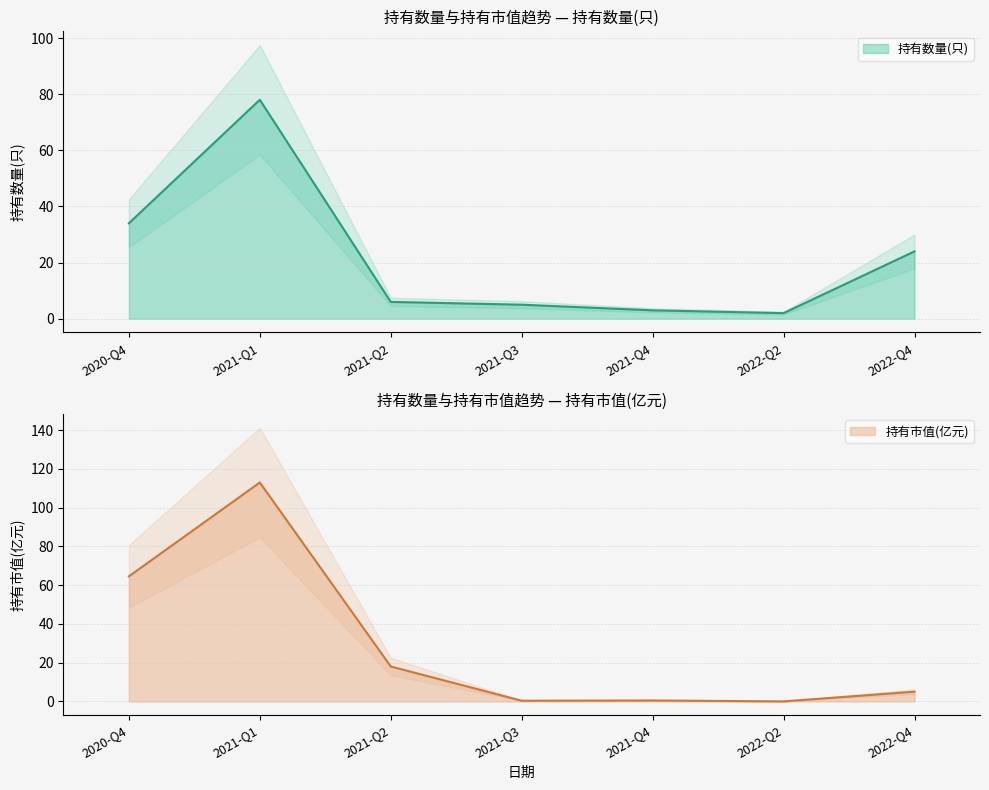

What is the difference between the 持有数量(只) values at 2022-Q2 and 2020-Q4?

32.0